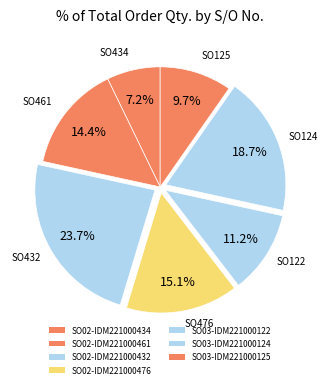

What percentage is the SO02-IDM221000476 slice, to the nearest percent?

15%